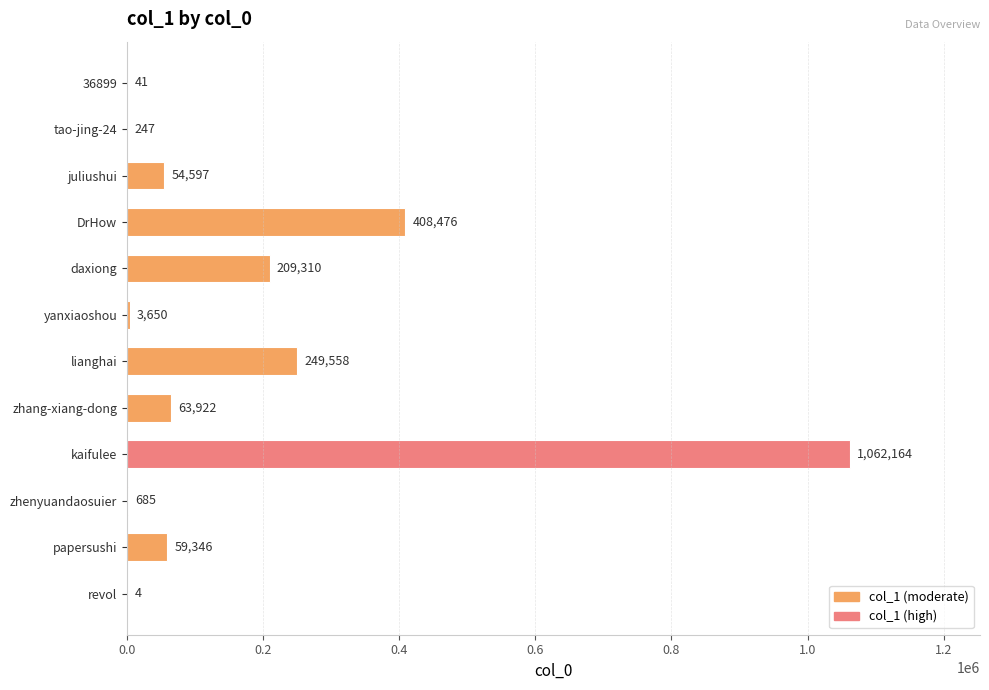

Reading top to bottom, what are all the values shown in this chart?

36899=41	tao-jing-24=247	juliushui=54597	DrHow=408476	daxiong=209310	yanxiaoshou=3650	lianghai=249558	zhang-xiang-dong=63922	kaifulee=1062164	zhenyuandaosuier=685	papersushi=59346	revol=4